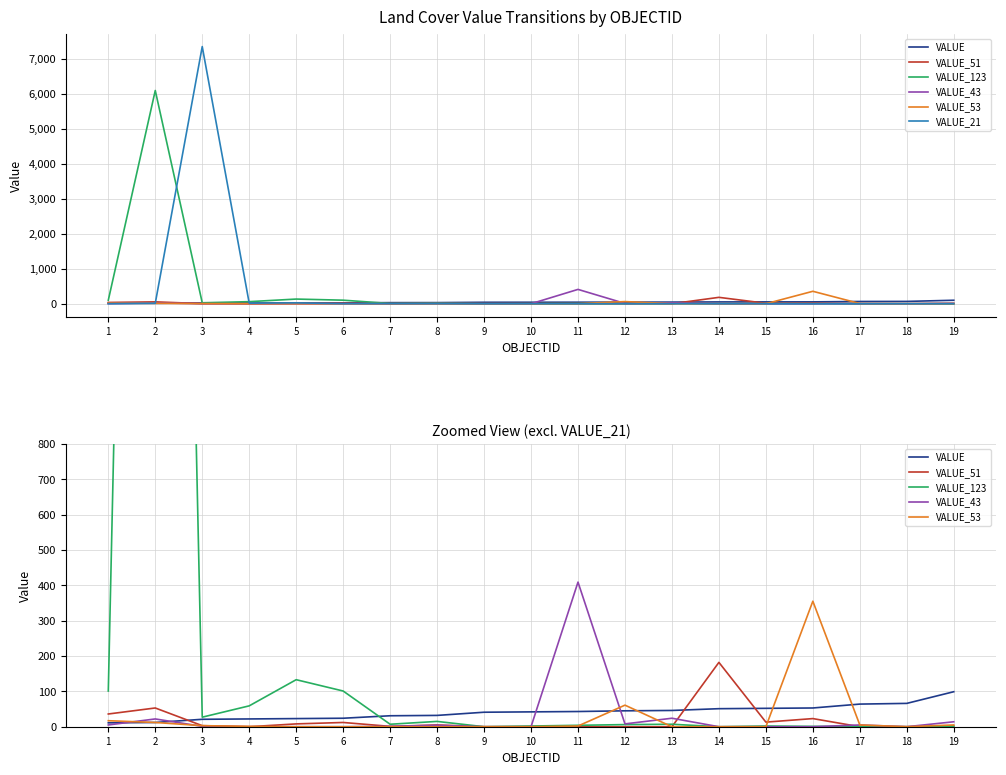

How many lines are shown in the chart?

6